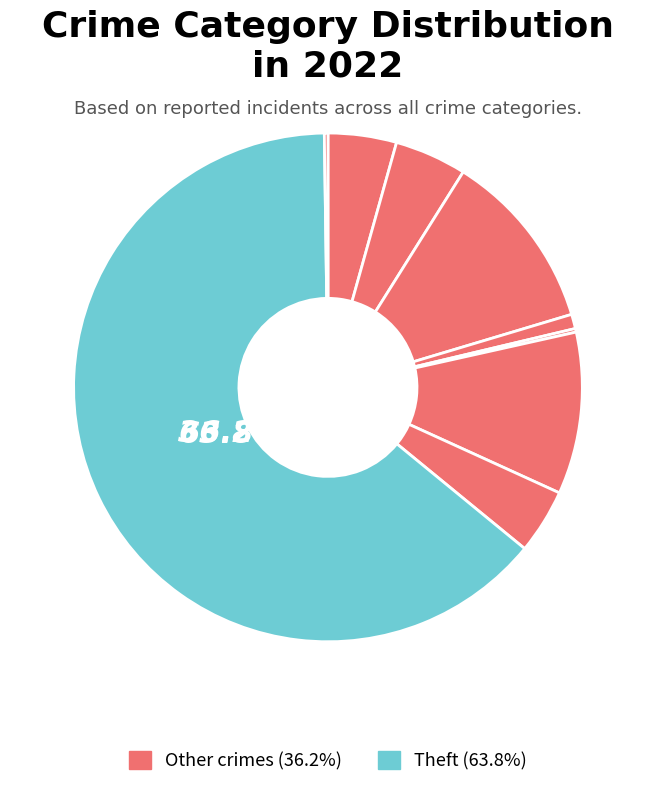

How many slices are in this pie chart?

9